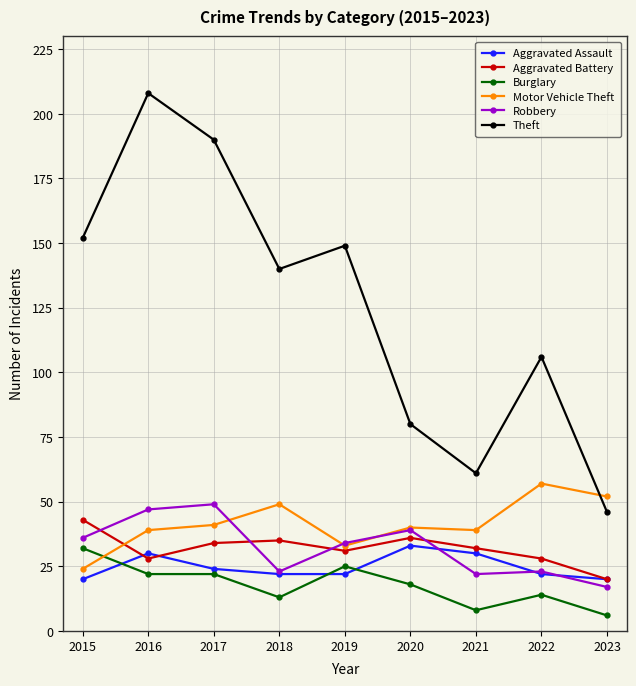

After their last crossing, which series has the higher values: Robbery or Aggravated Assault?

Aggravated Assault